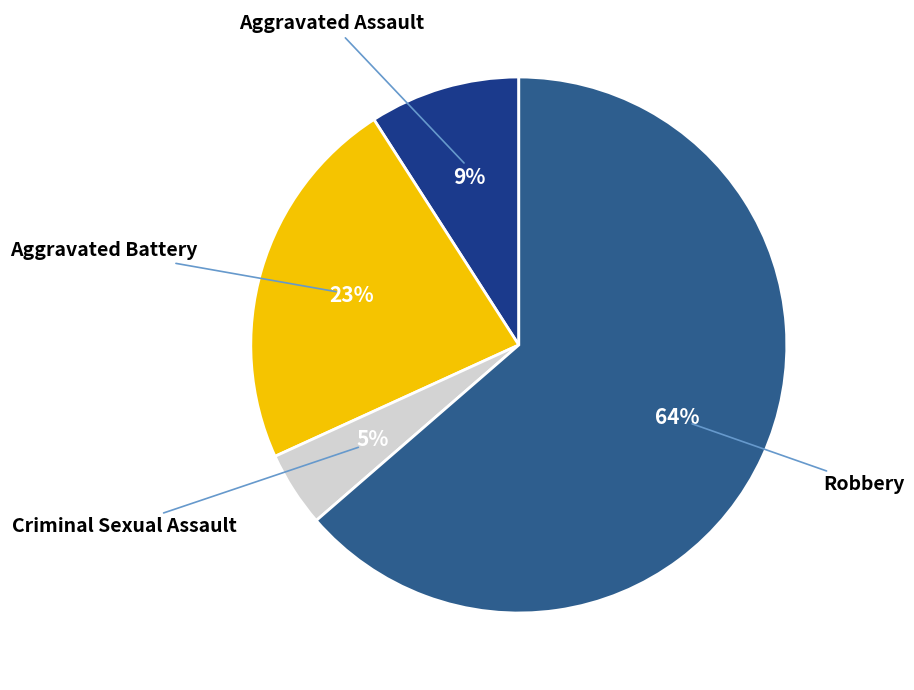

How many segments does this pie chart have?

4